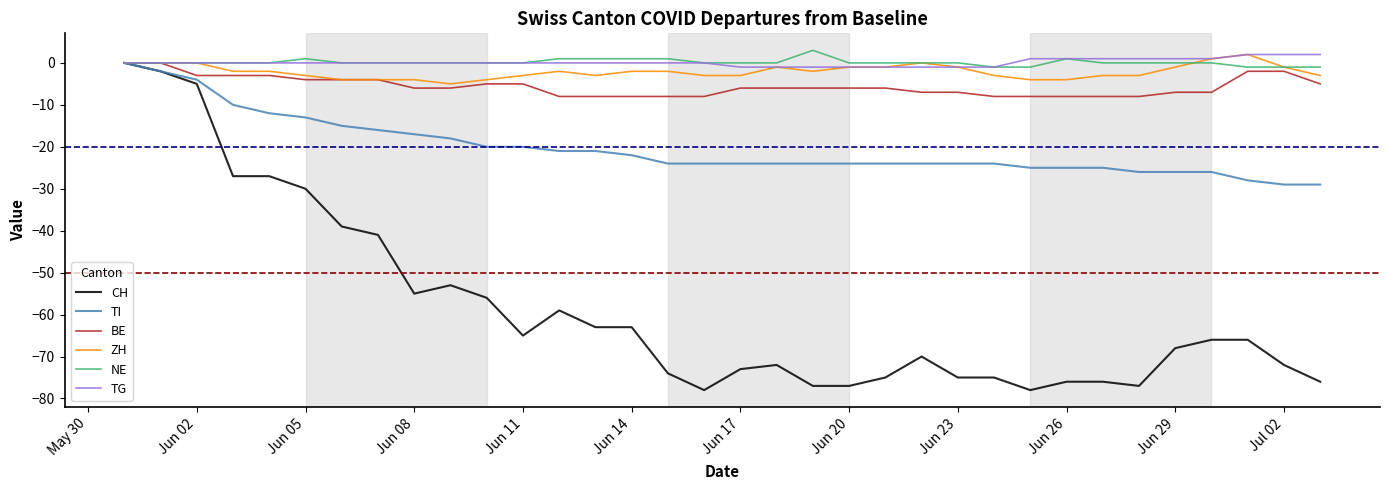

What is the lowest value of the ZH series?

-5